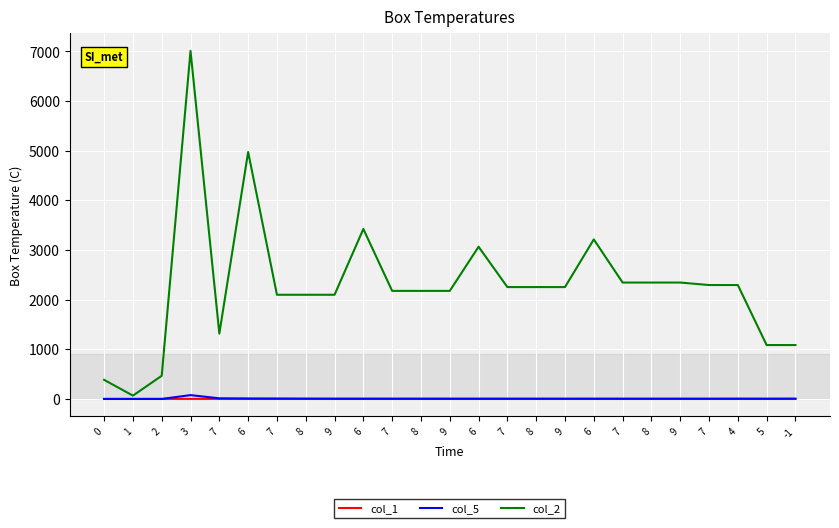

True or false: col_2 and col_1 cross at least once.

False